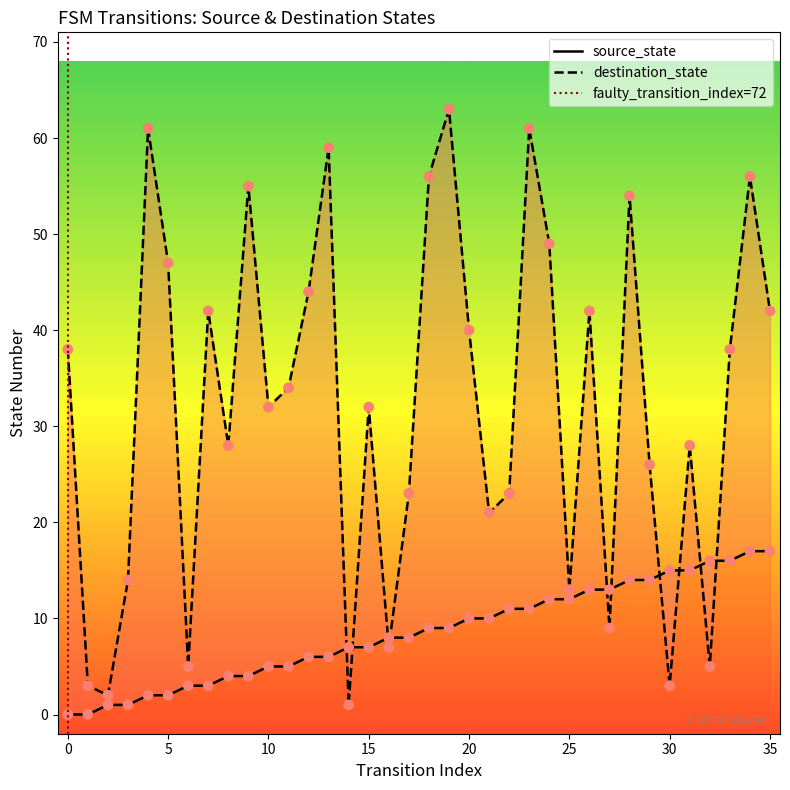

Which series has the largest total across all categories?

destination_state